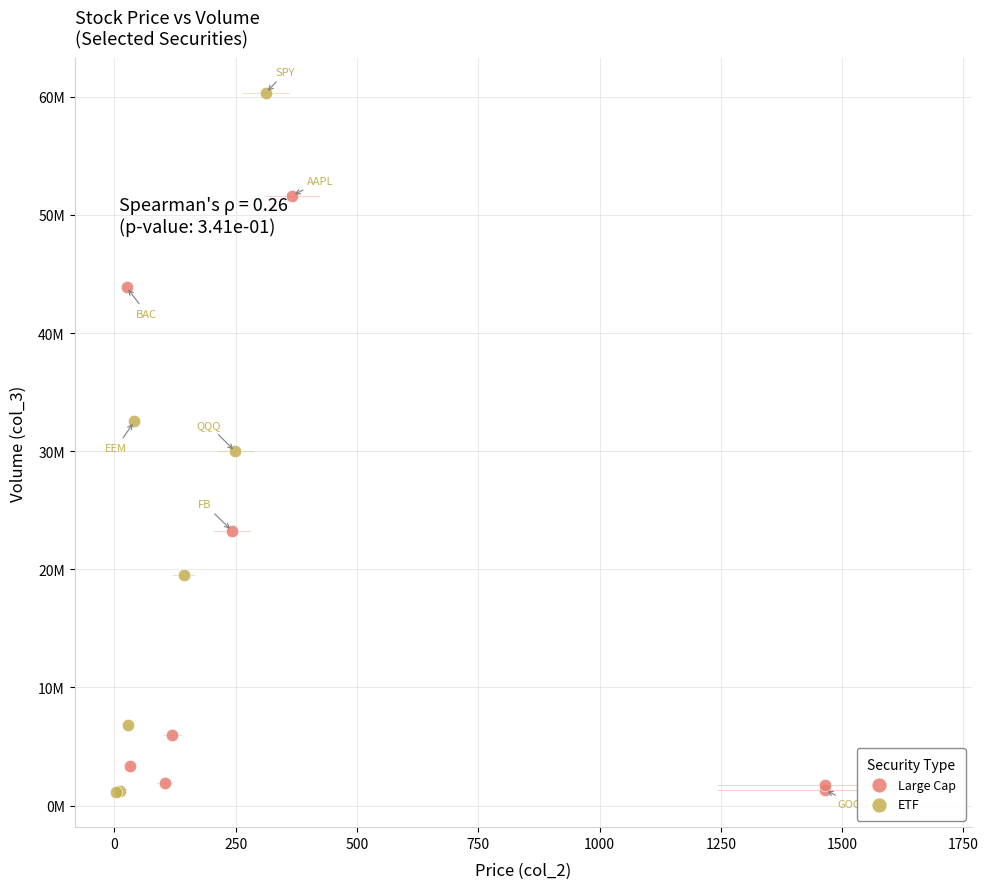

What are all the series names shown in the legend?

Large Cap, ETF